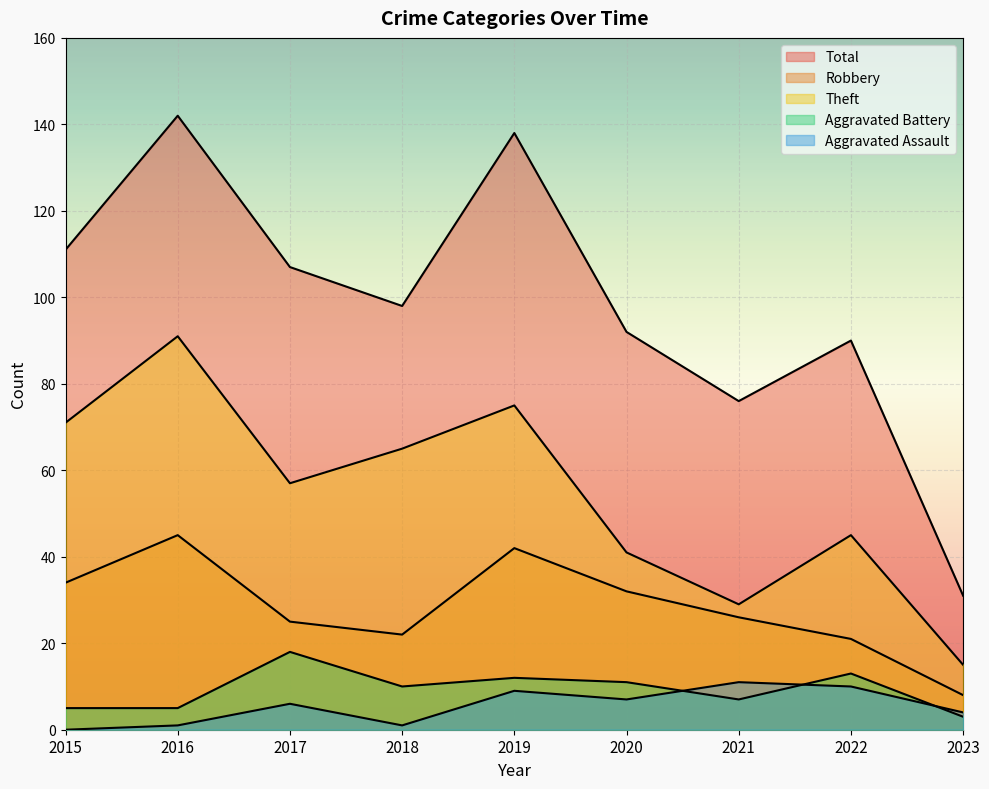

Which series has the largest total across all categories?

Total